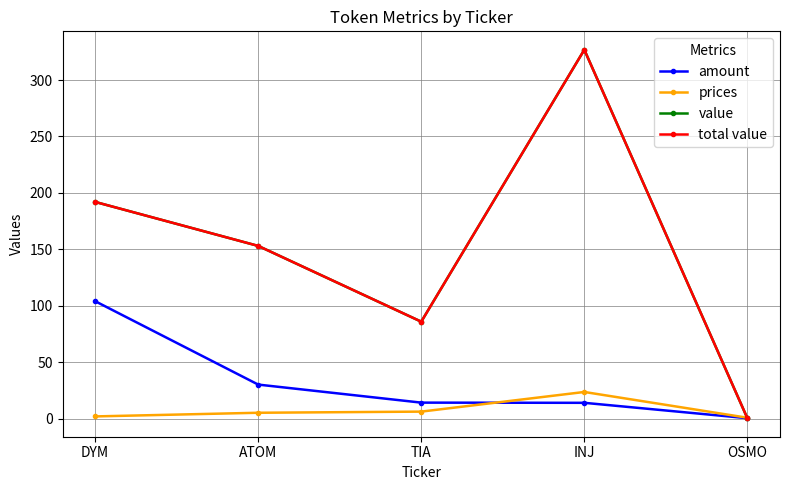

Does the chart have visible grid lines?

Yes